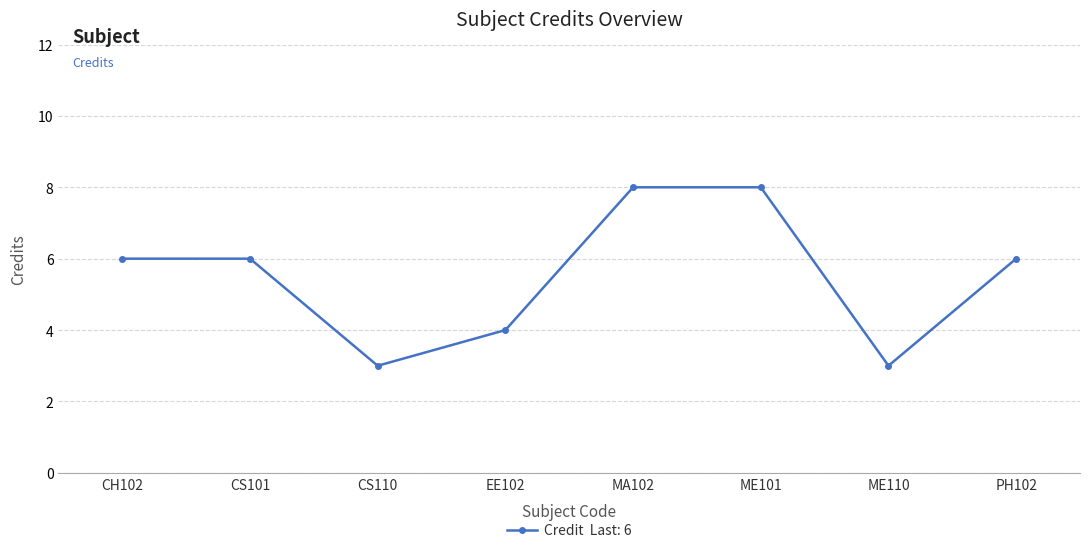

How many data points does each series have?

8